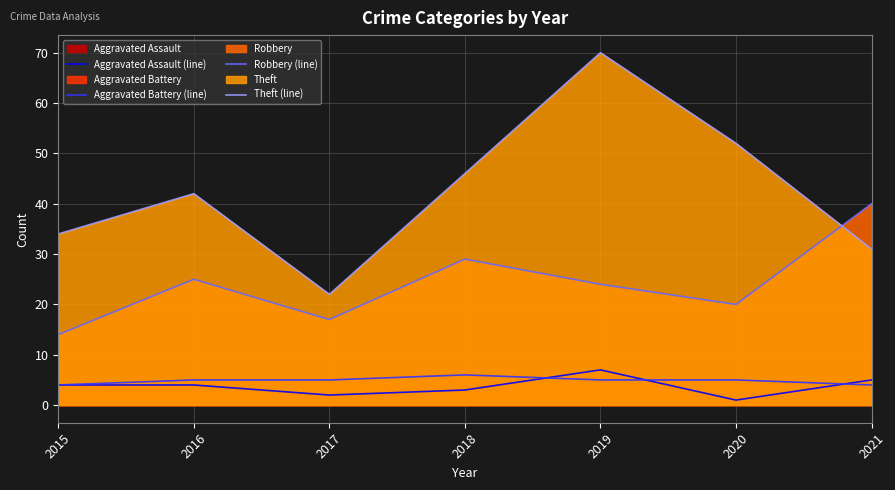

The Aggravated Assault (line) series shows 5 at 2021. True or false?

True